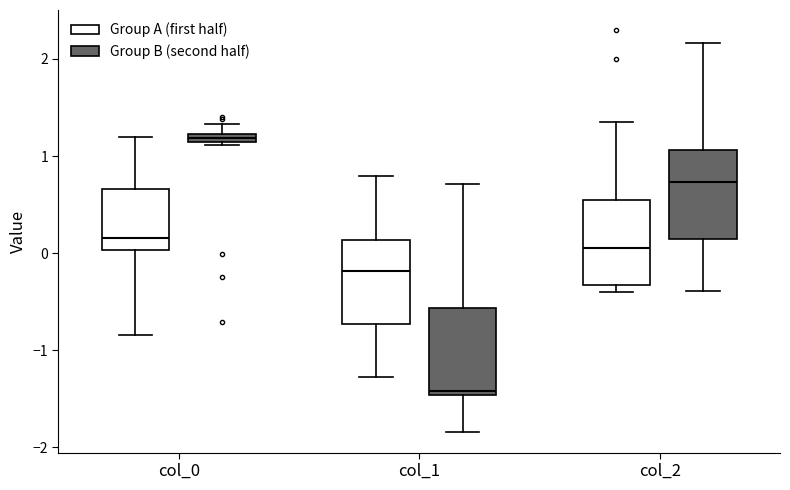

Which box's median line is the highest?

col_0 (Group B (second half))